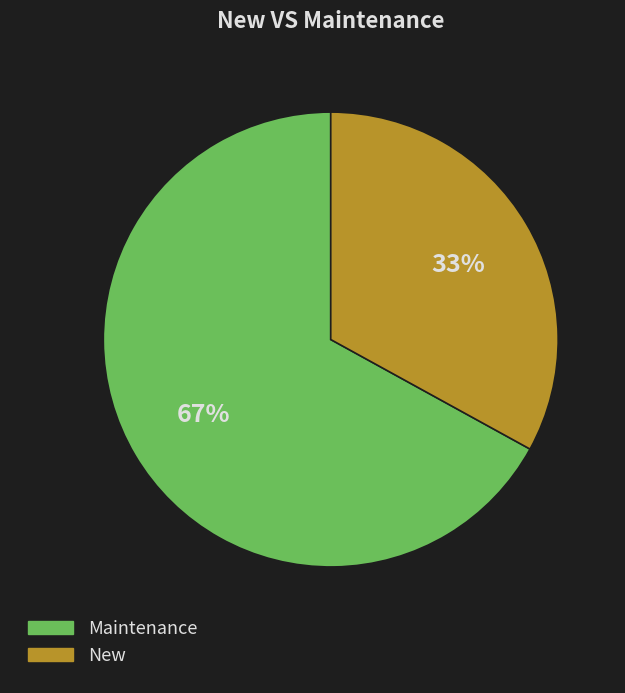

To the nearest percent, what is the difference between the largest and smallest slice percentages?

34%